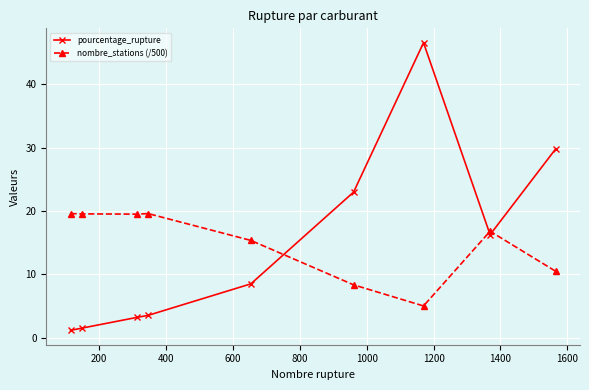

Which series has the widest spread of values?

pourcentage_rupture